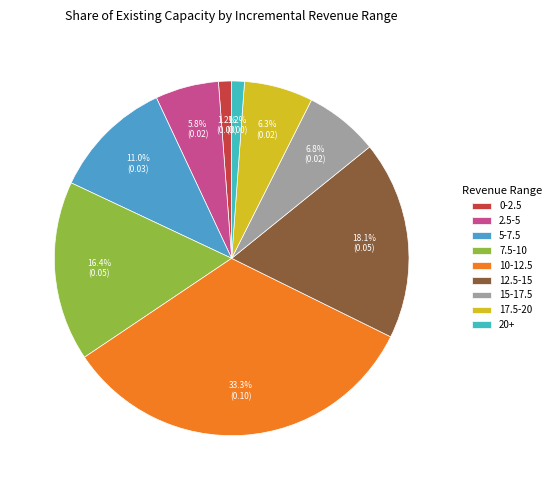

What portion of the pie excludes 10-12.5?

66.7%